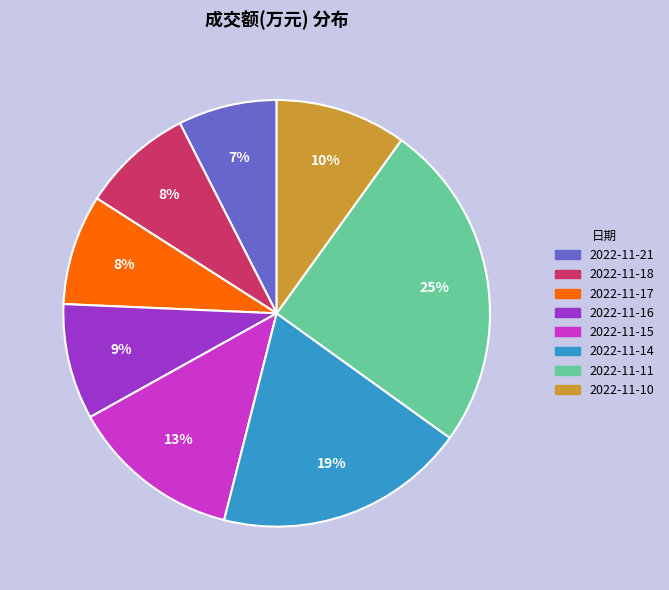

Rank the categories by value from lowest to highest.

2022-11-21, 2022-11-17, 2022-11-18, 2022-11-16, 2022-11-10, 2022-11-15, 2022-11-14, 2022-11-11